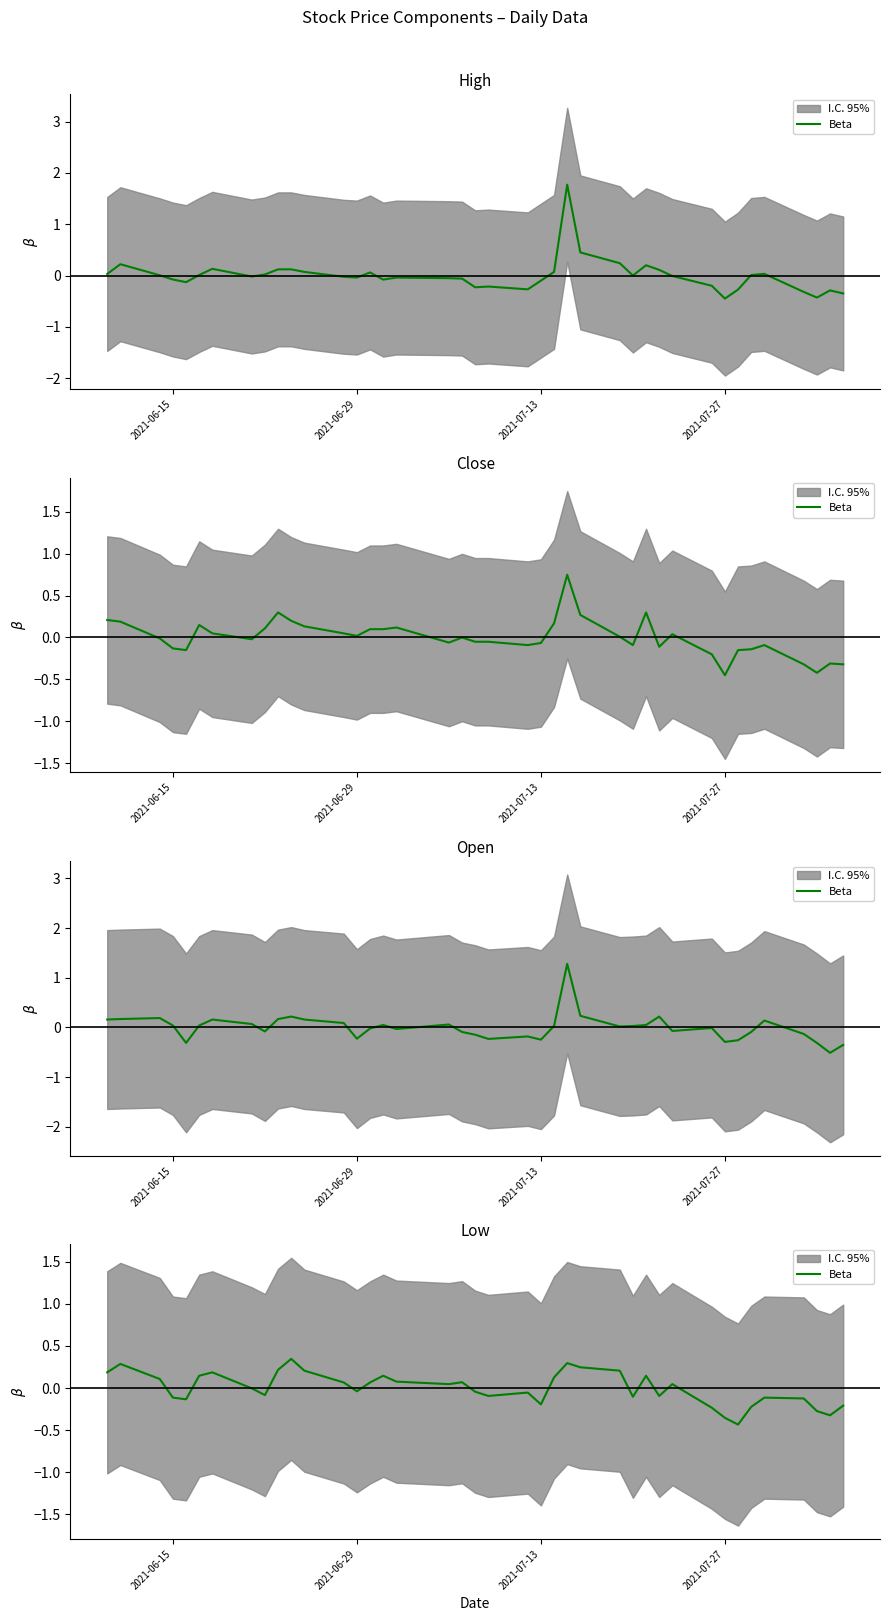

What is the value of the 12th point from the left?

0.2